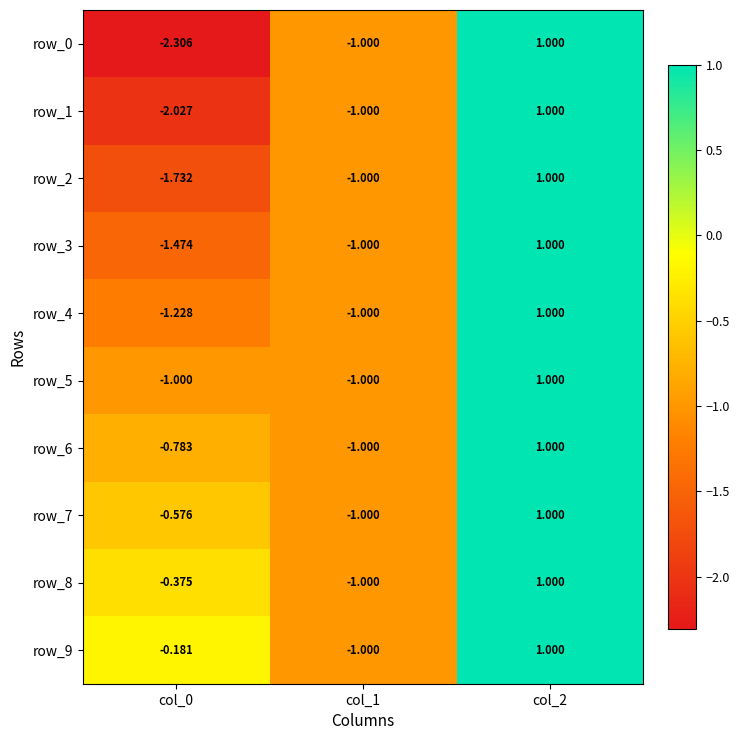

Where is row_8 nearest to the value 0?

col_0